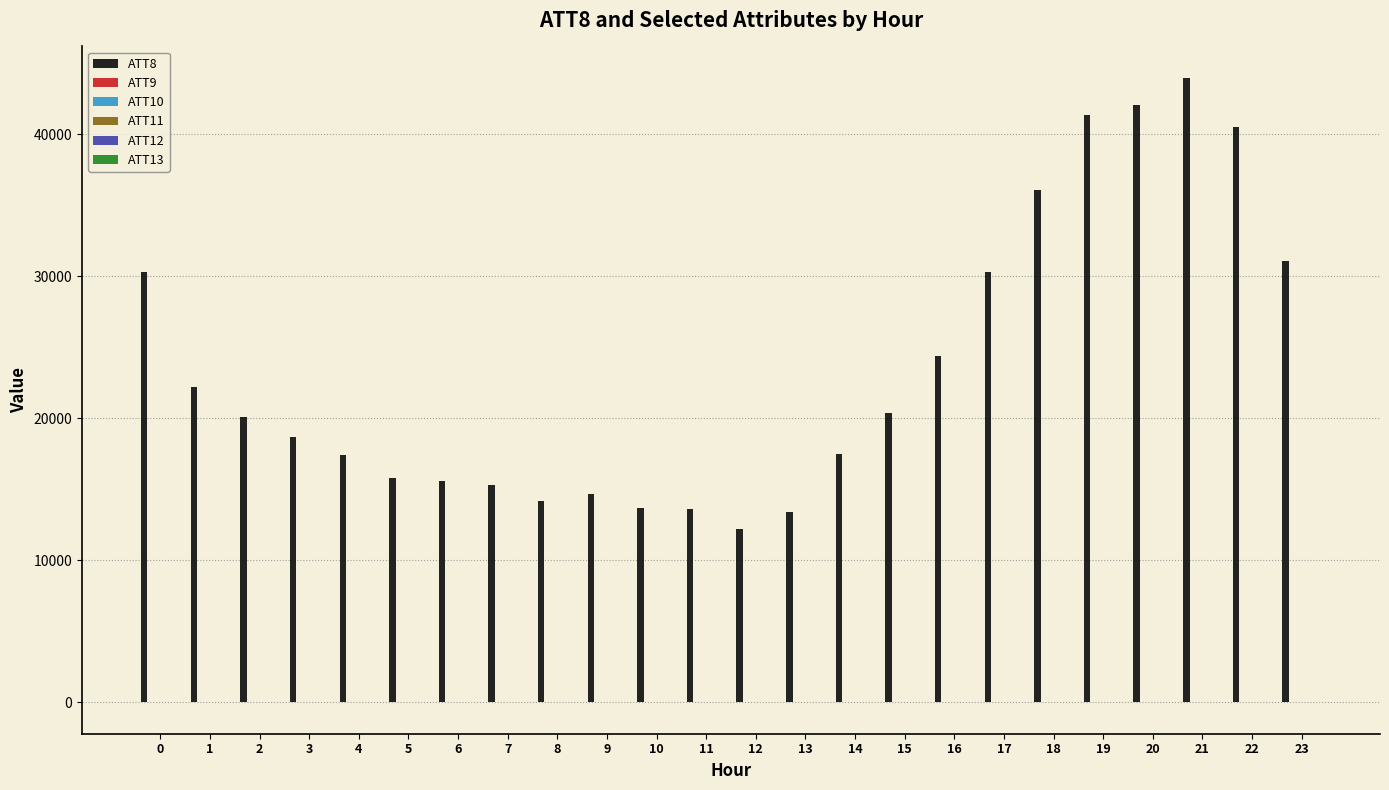

At which category does the chart reach its peak across all series?

21